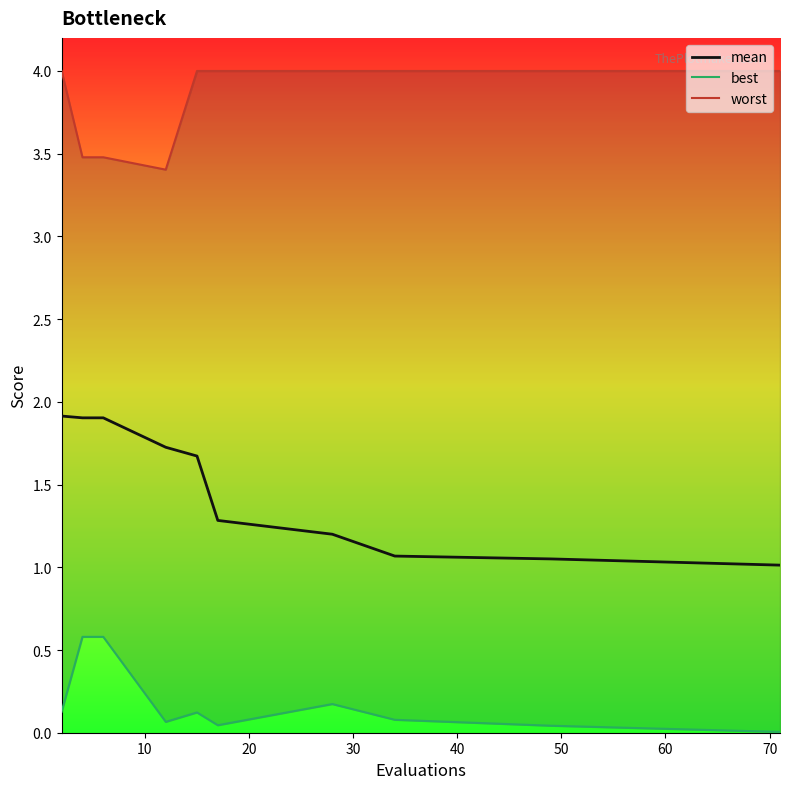

What is the maximum value for mean?

1.9